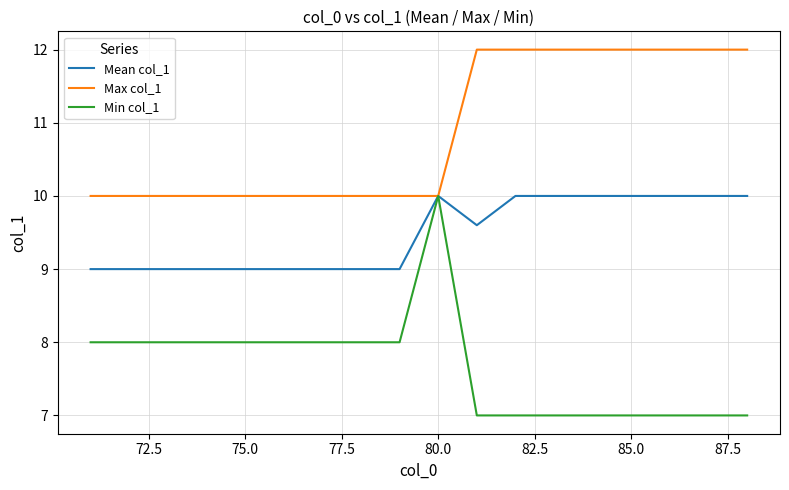

Which series has the largest range (max minus min)?

Min col_1